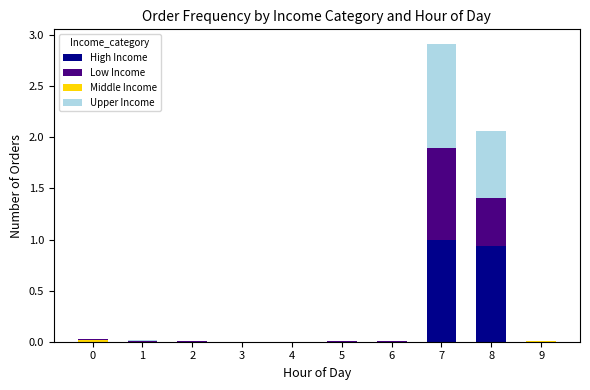

What is the sum of all High Income values?

1.9